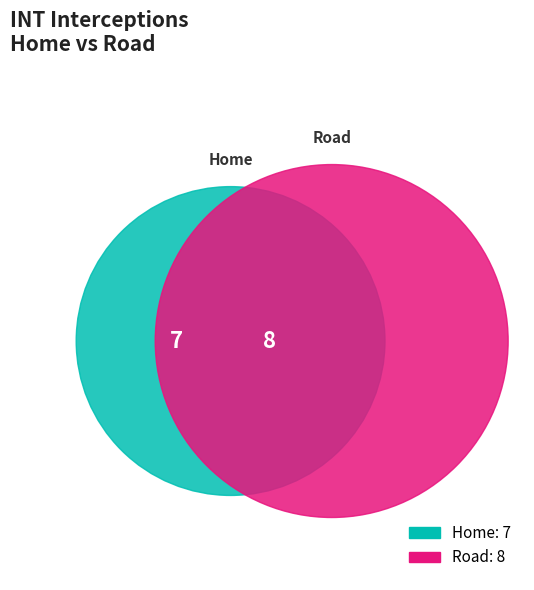

How many segments does this pie chart have?

2